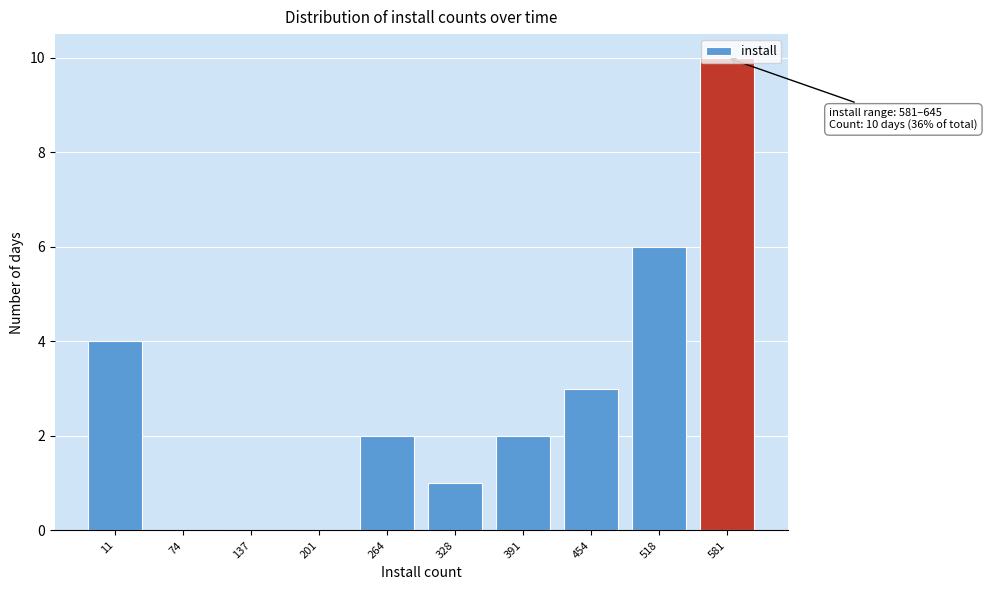

What is the sum of the values at 74 and 581?

10